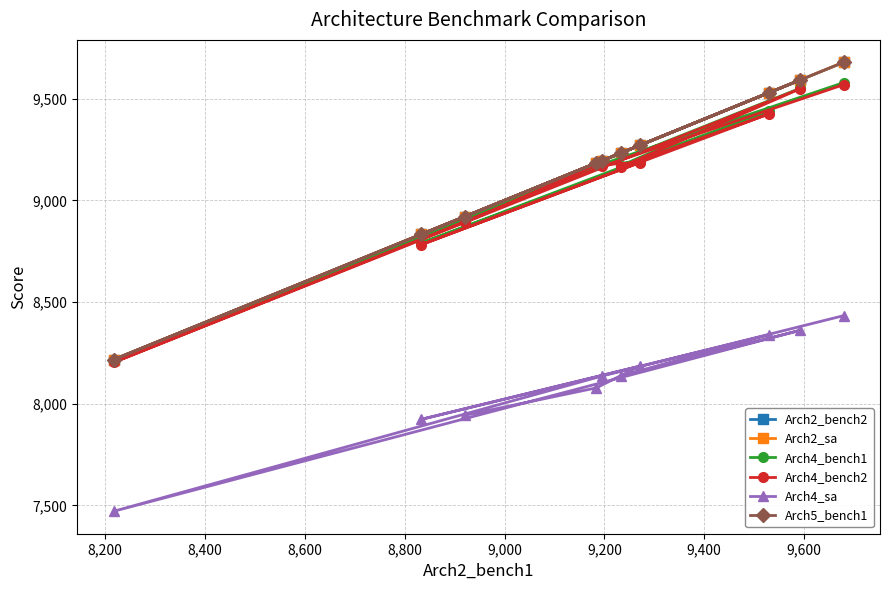

Reading left to right, what are all the values shown in this chart?

Arch2_bench2: 8920	9184	9271	8833	9529	9233	9592	8217	9195	9679
Arch2_sa: 8920	9184	9271	8833	9529	9233	9592	8217	9195	9679
Arch4_bench1: 8904	9174	9190	8790	9438	9171	9551	8210	9178	9579
Arch4_bench2: 8892	9174	9186	8782	9425	9165	9549	8203	9167	9569
Arch4_sa: 7943	8078	8185	7923	8338	8137	8361	7471	8136	8433
Arch5_bench1: 8920	9184	9271	8833	9529	9233	9592	8217	9195	9679